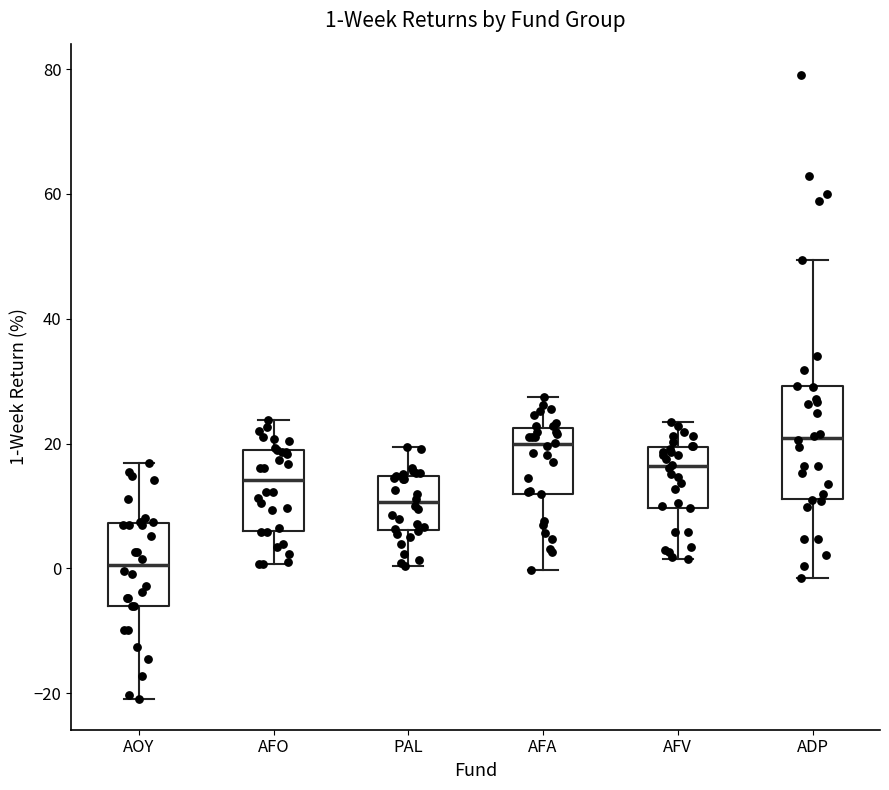

Comparing the boxes themselves (not the whiskers), which one is the tallest?

ADP